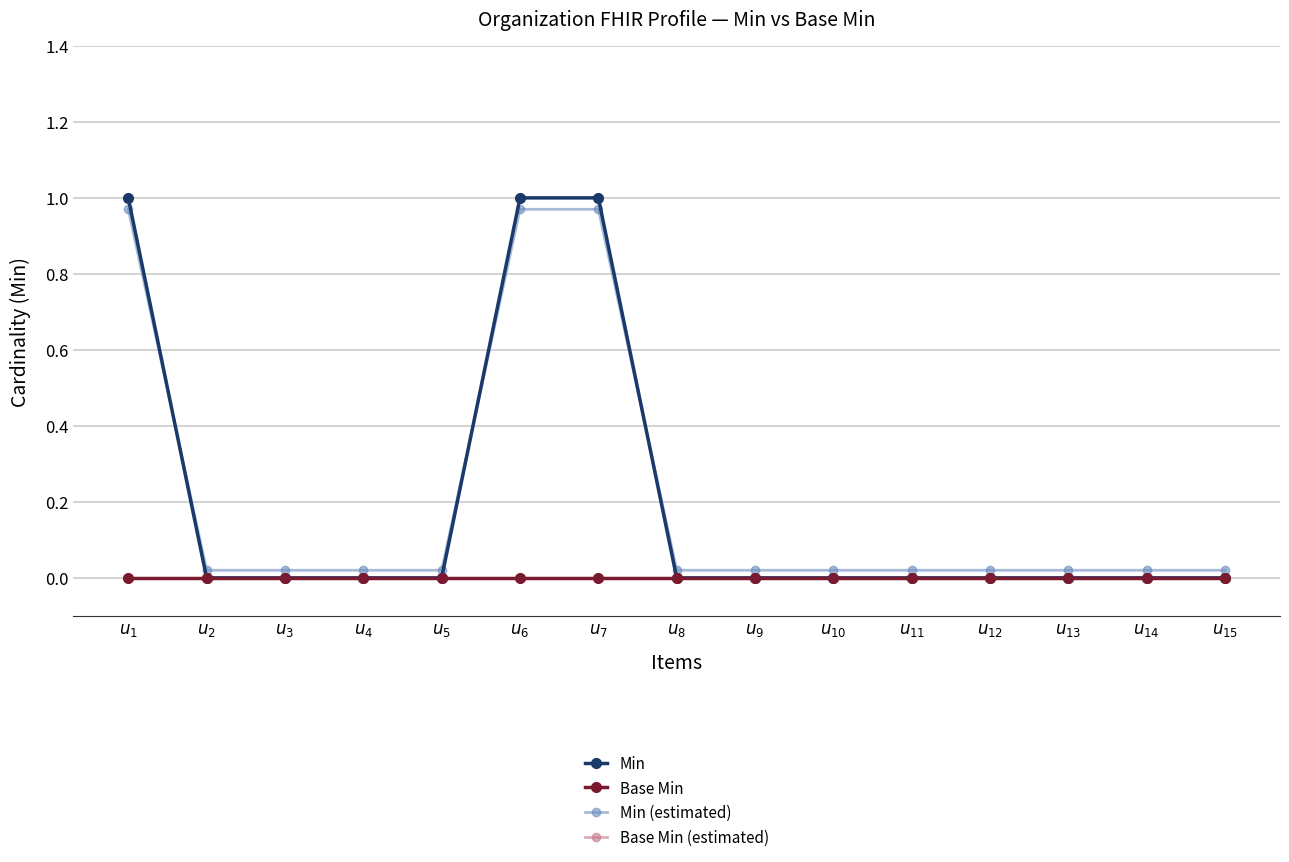

True or false: Base Min (estimated) and Min cross at least once.

False